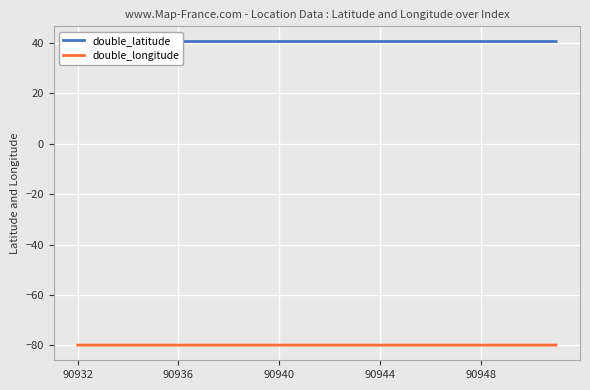

What is the greatest value displayed?

40.5